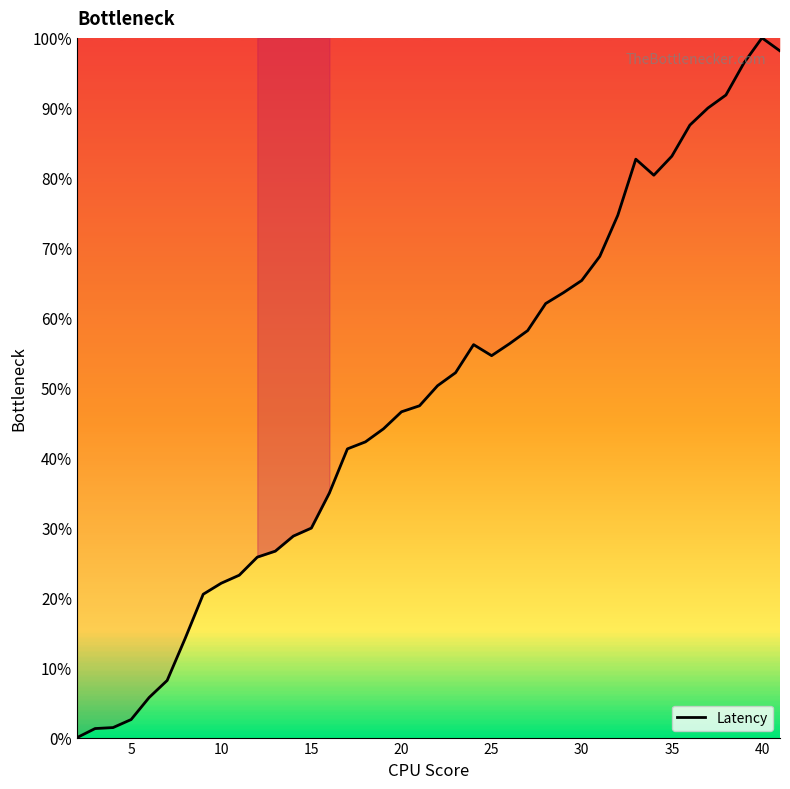

What is the maximum value shown in the chart?

100.0